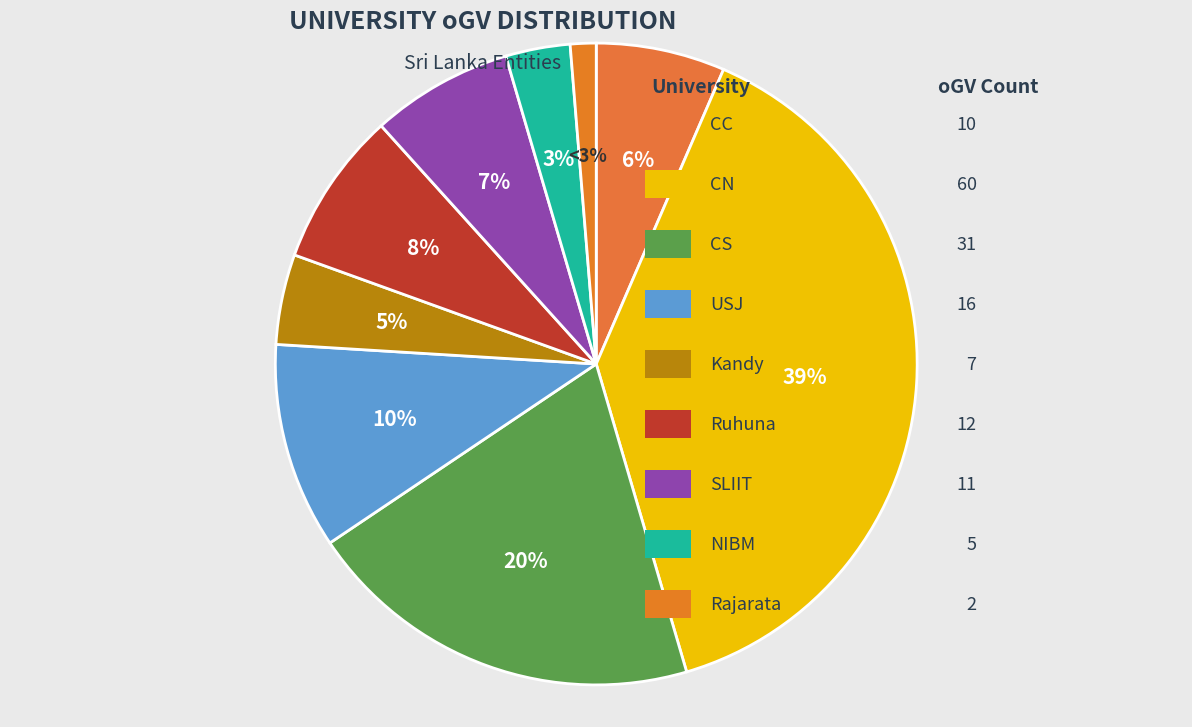

To the nearest percent, what is the difference between the SLIIT and CS slice percentages?

13%